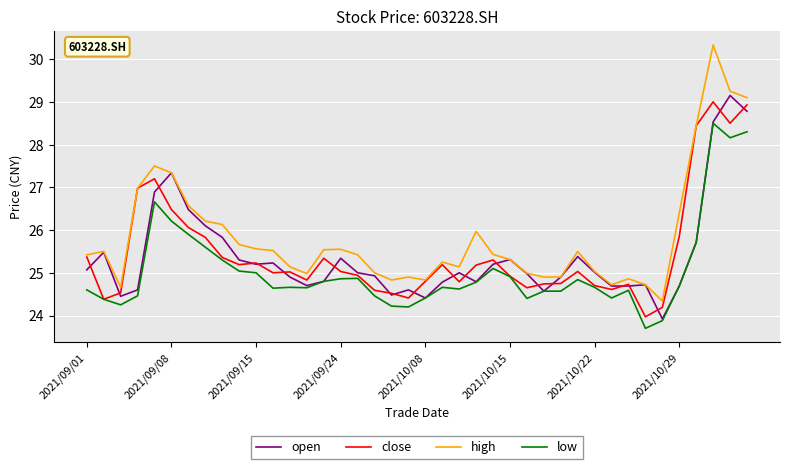

What is the lowest value of the high series?

24.3